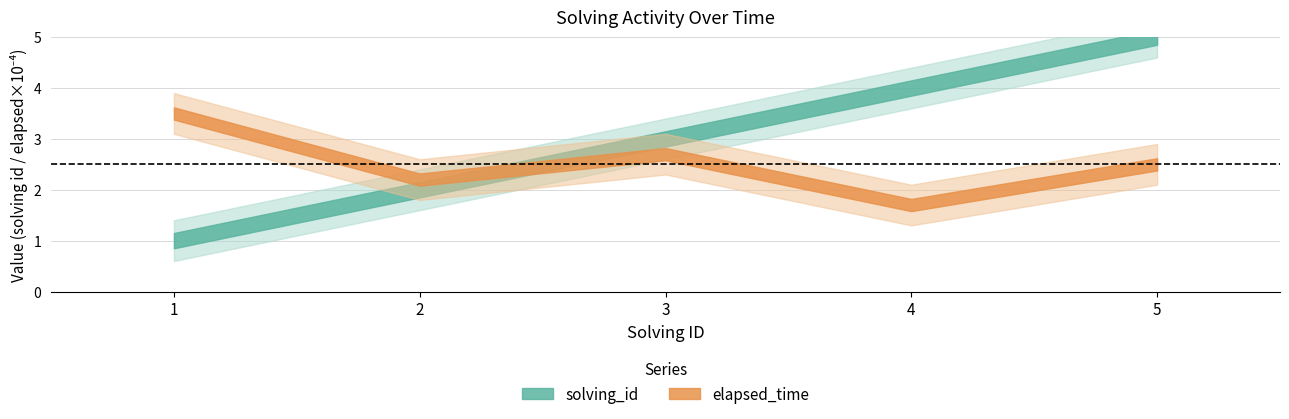

What is the sum of all solving_id values?

15